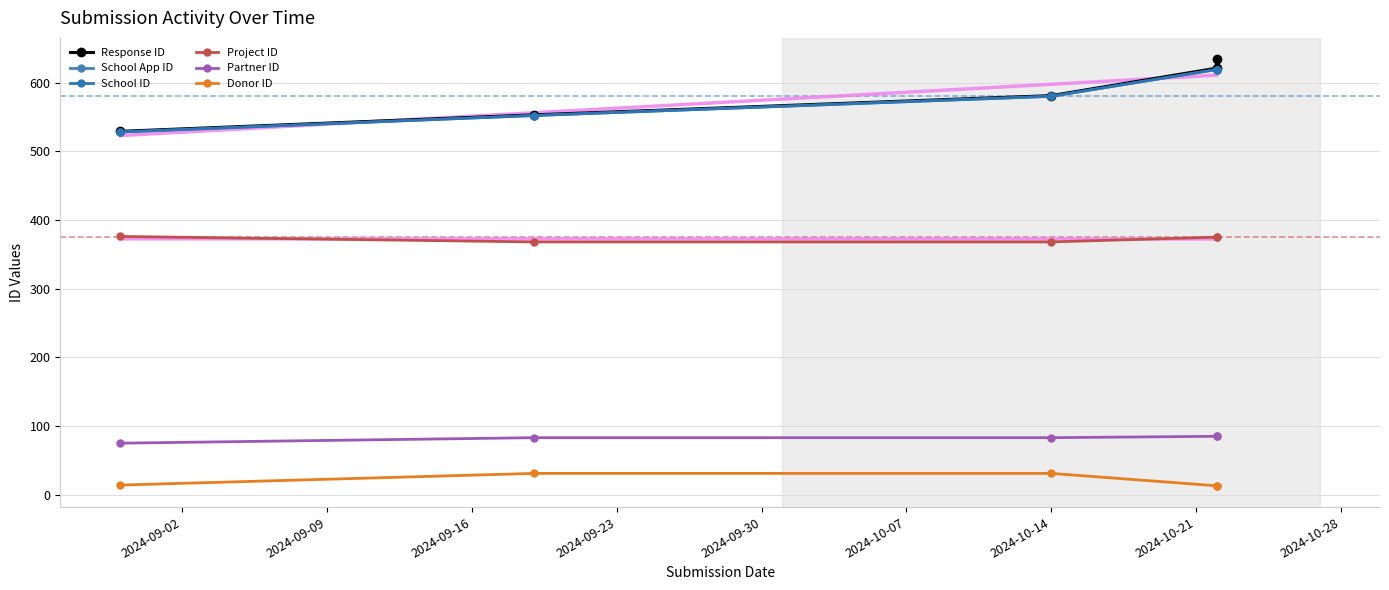

The Donor ID series shows 31 at 2024-10-14. True or false?

True